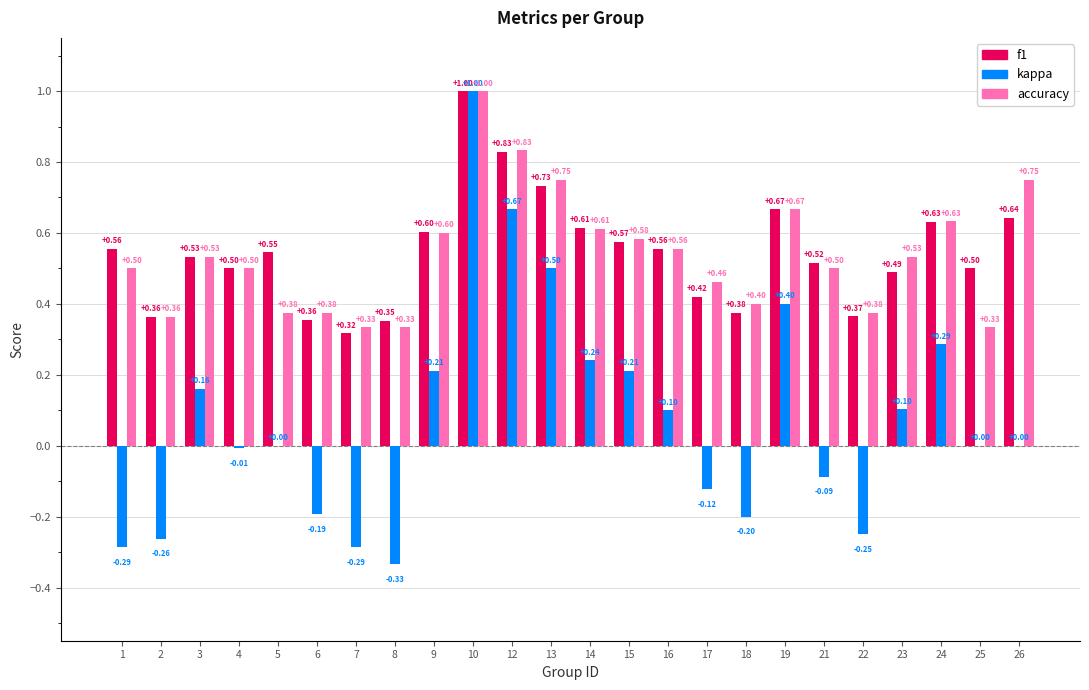

What is the average value of the kappa series?

0.1